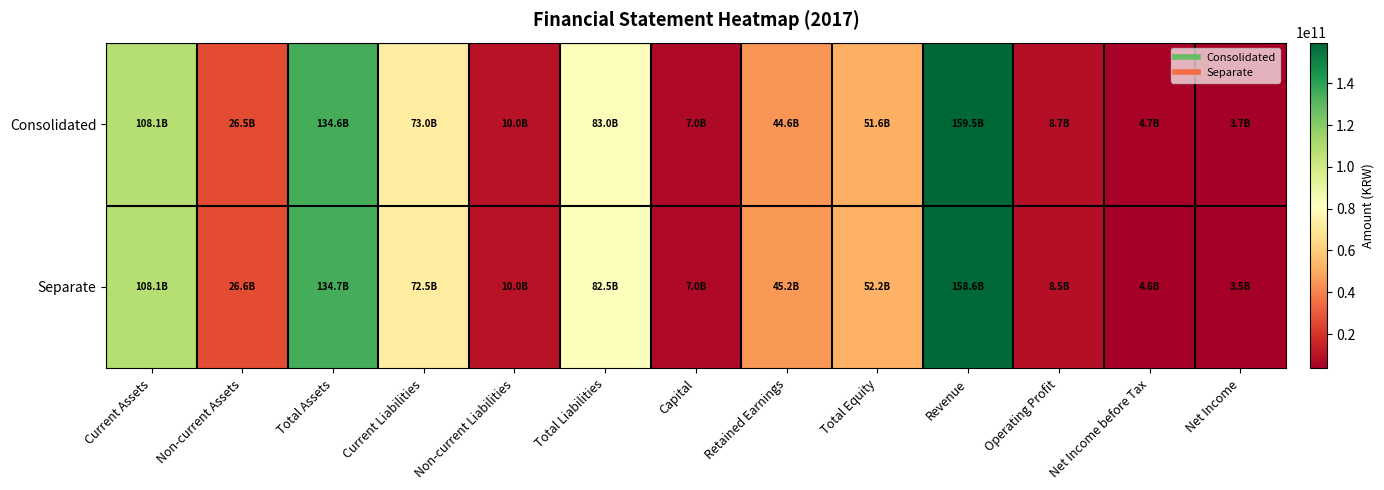

What is the smallest value displayed?

3519433012